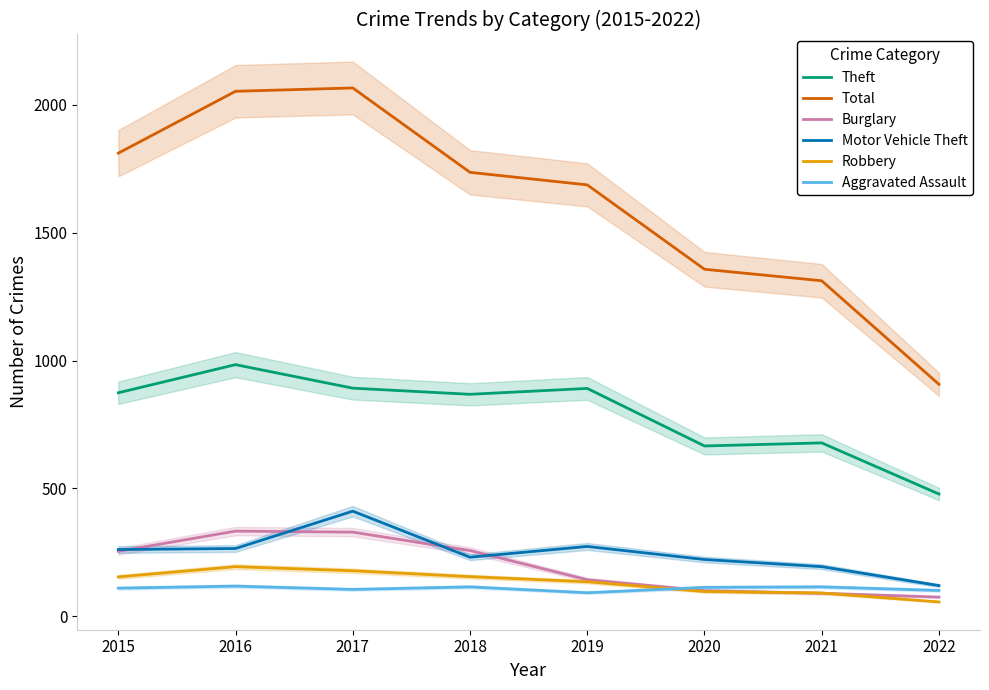

At which category does Motor Vehicle Theft reach its first local valley?

2018